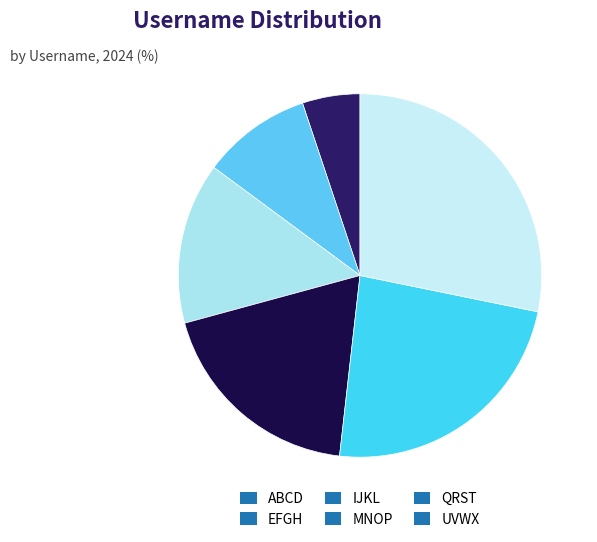

What is the total percentage of ABCD and IJKL?

19.5%